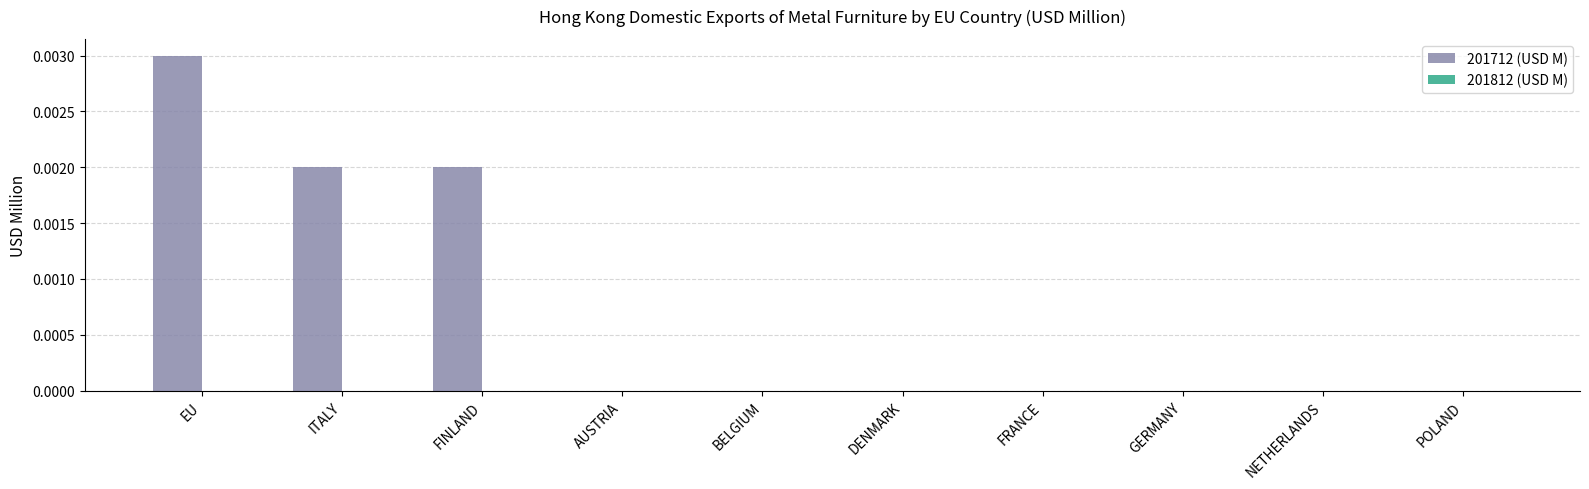

The chart shows a value of 0.0 at GERMANY. True or false?

True